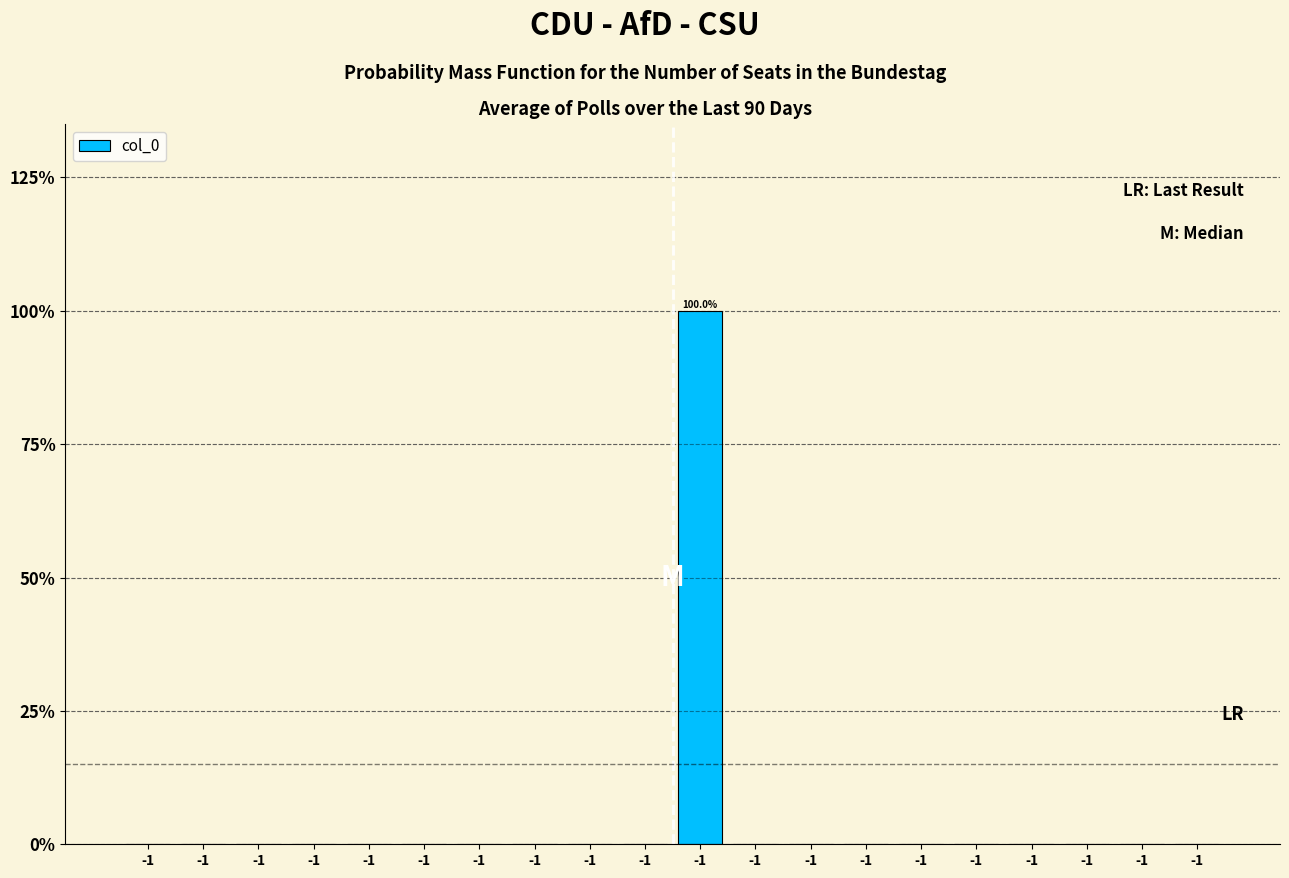

Are the bars horizontal?

No